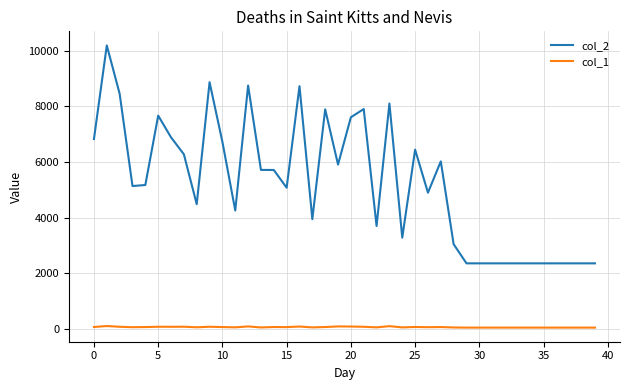

Rank the series by their maximum value, from highest to lowest.

col_2, col_1